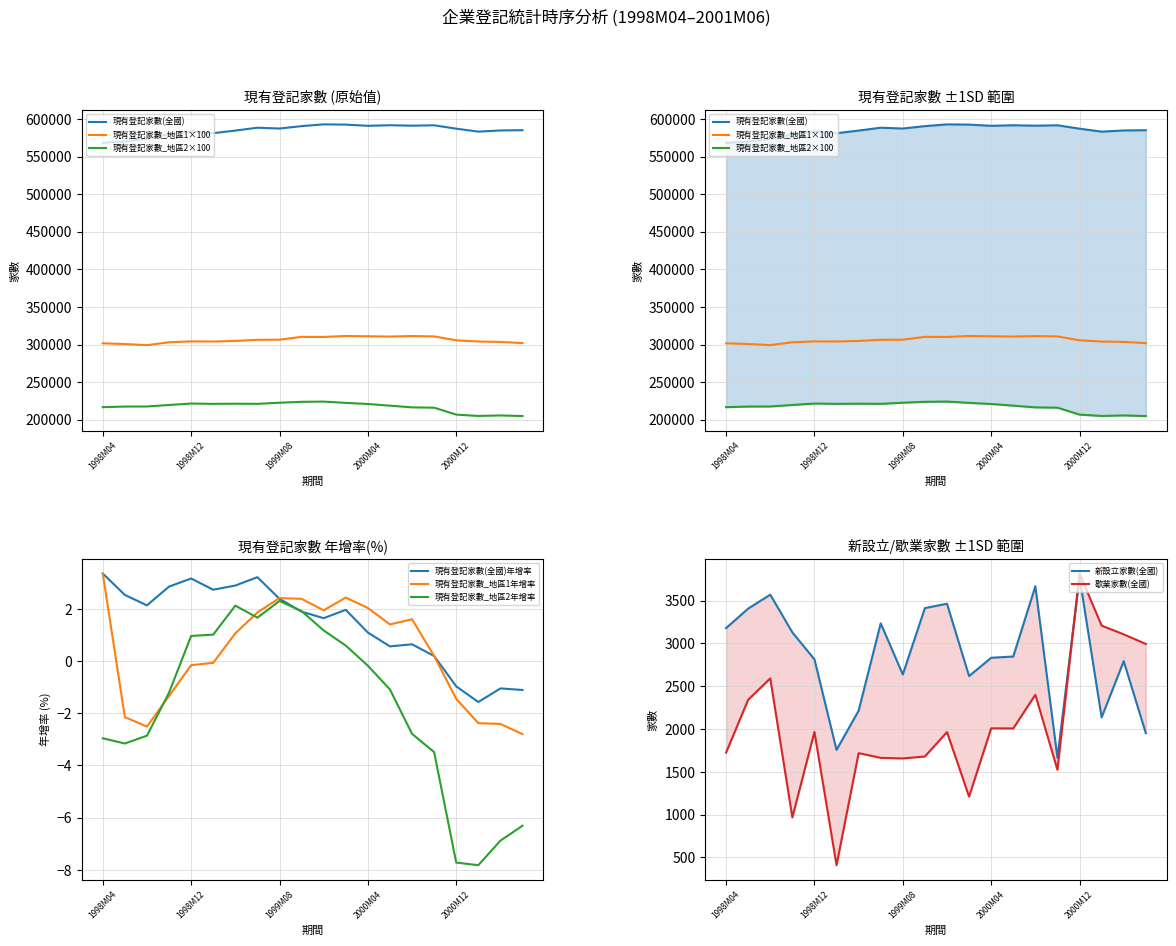

Where is 新設立家數(全國) nearest to the value 2718?

2001M04